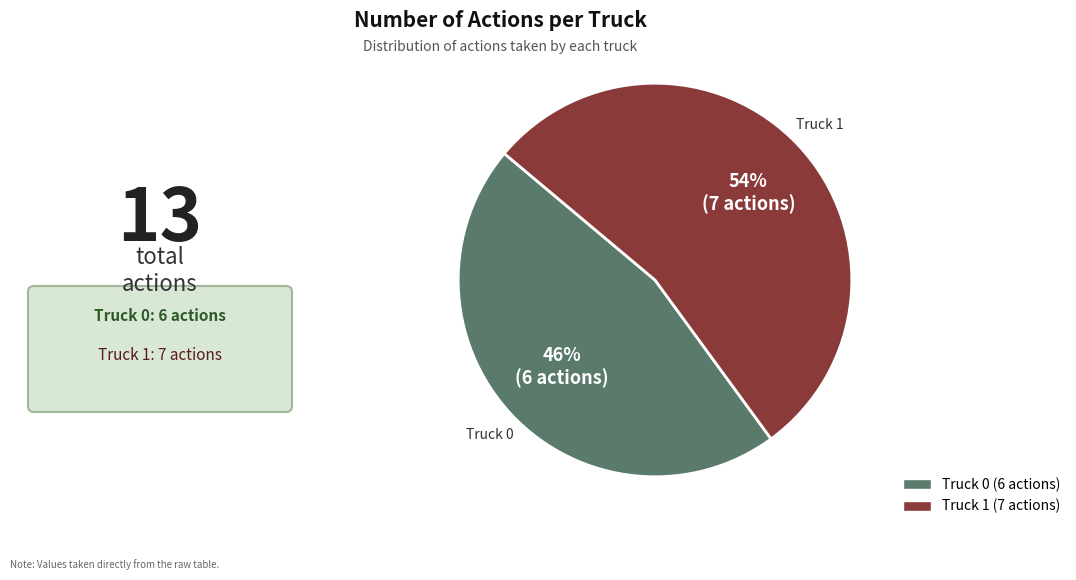

How many segments does this pie chart have?

2